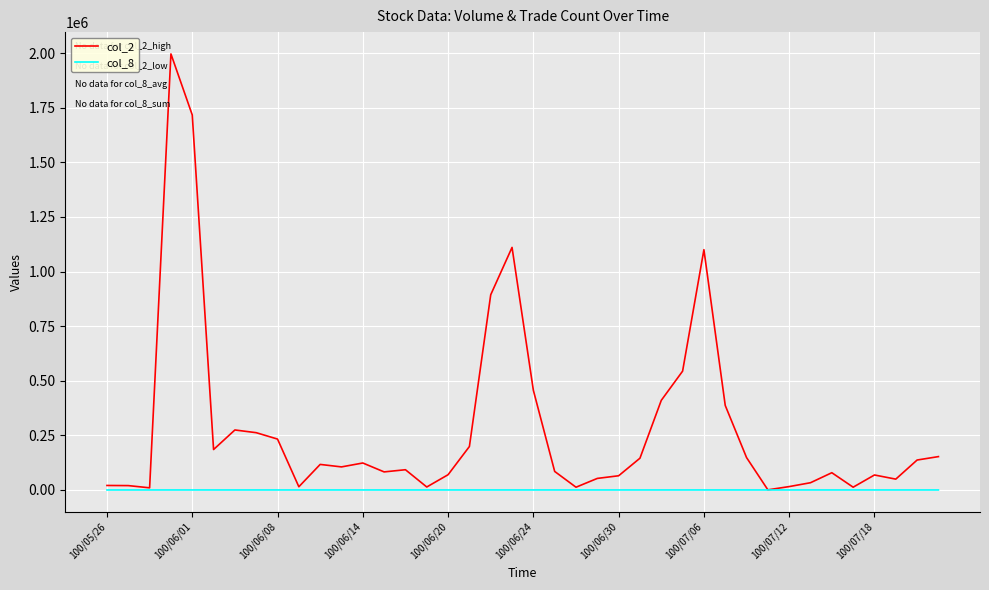

List the series in order of their overall mean, highest first.

col_2, col_8